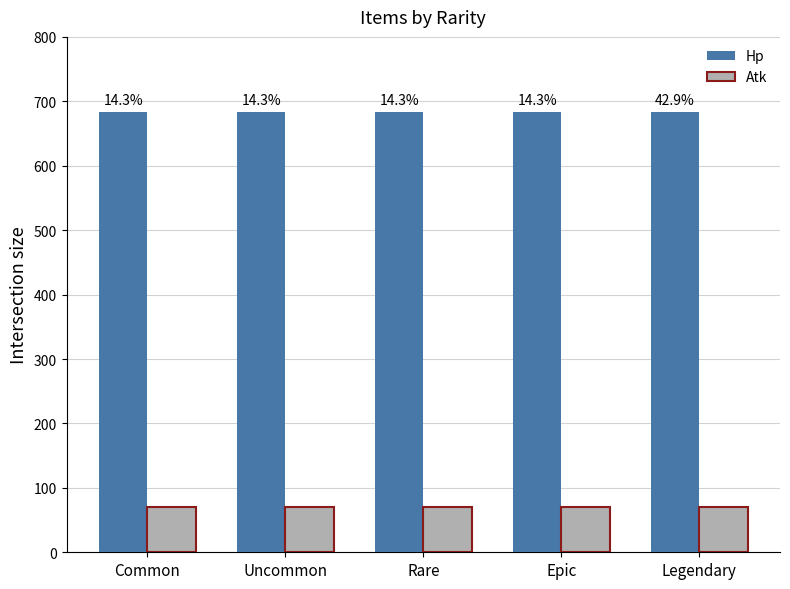

Are the bars horizontal?

No